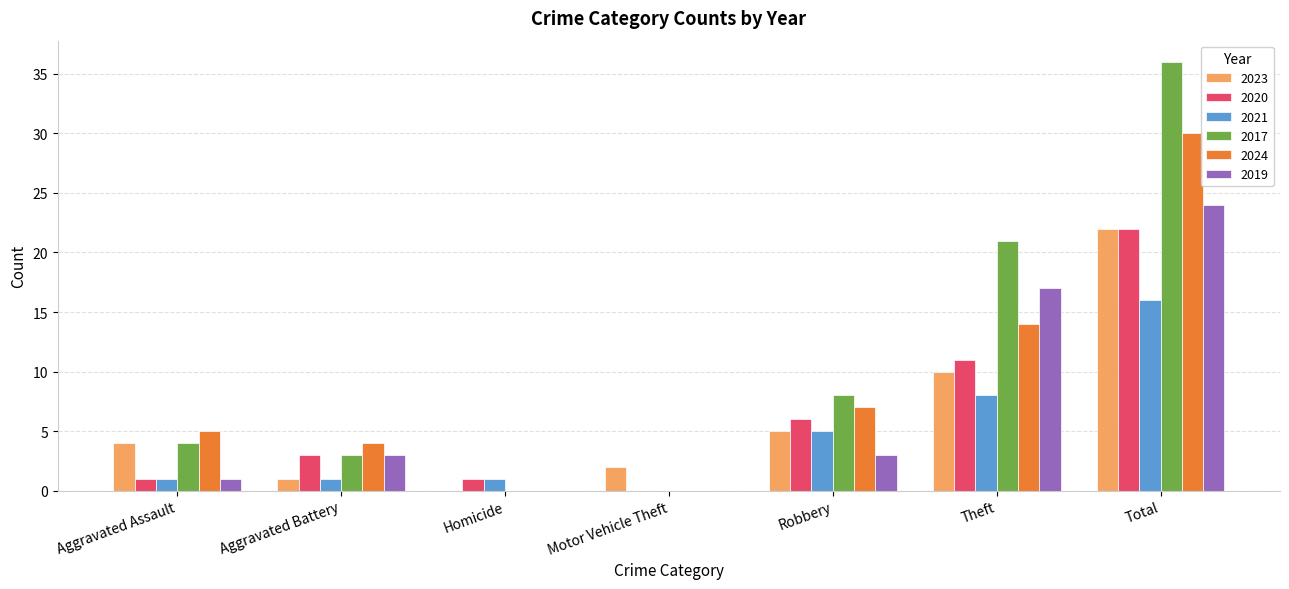

What is the total value across all series at Homicide?

2